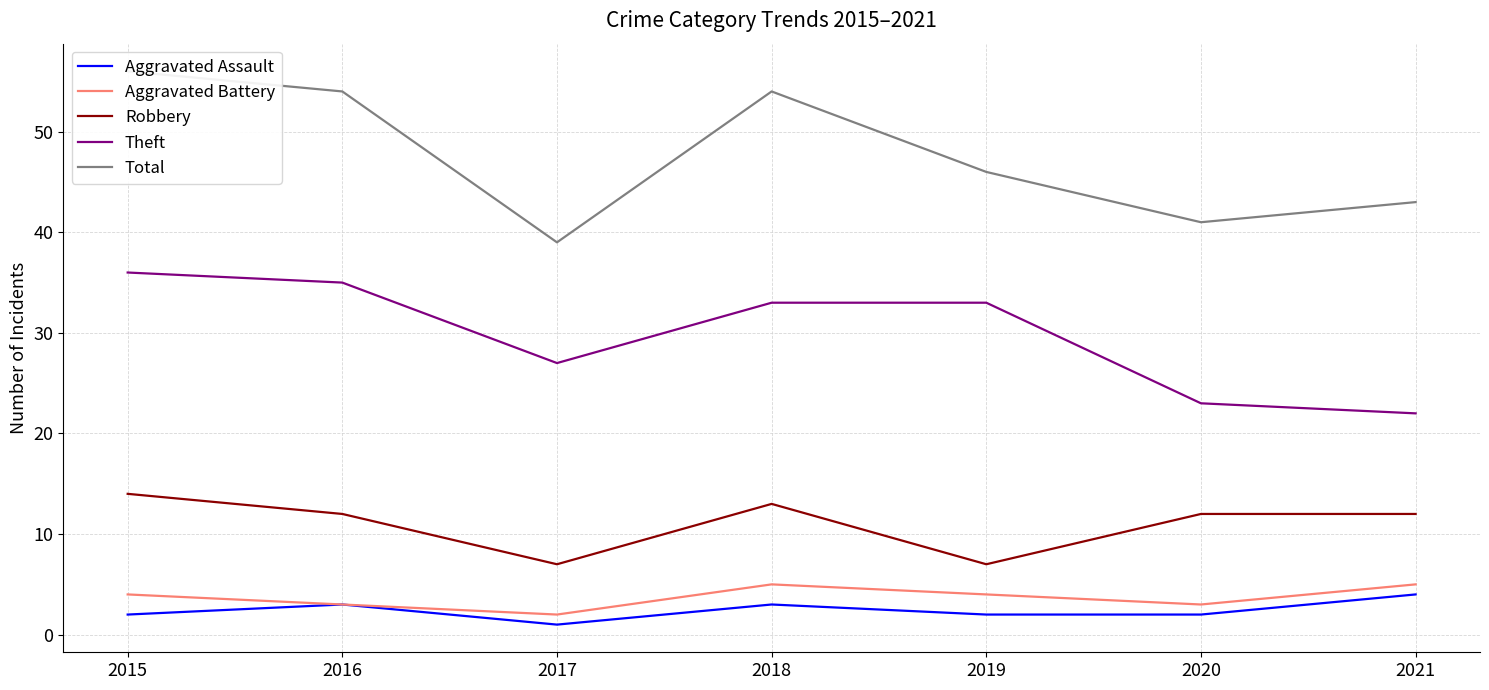

True or false: Theft and Total intersect in this chart.

False